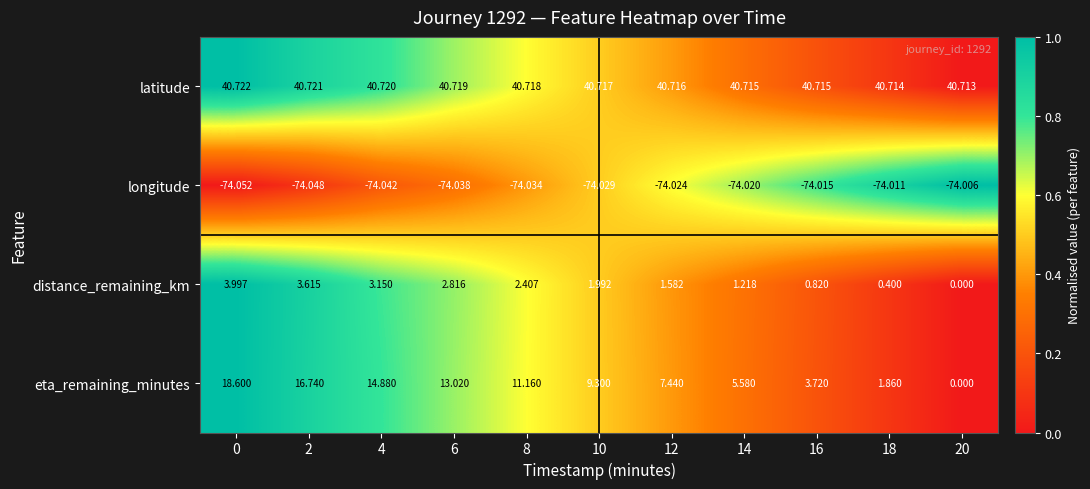

Between 2 and 18, which series saw the biggest shift?

eta_remaining_minutes